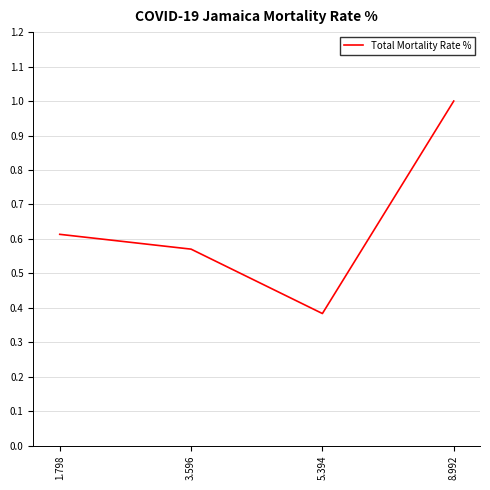

What is the sum of all values?

2.6